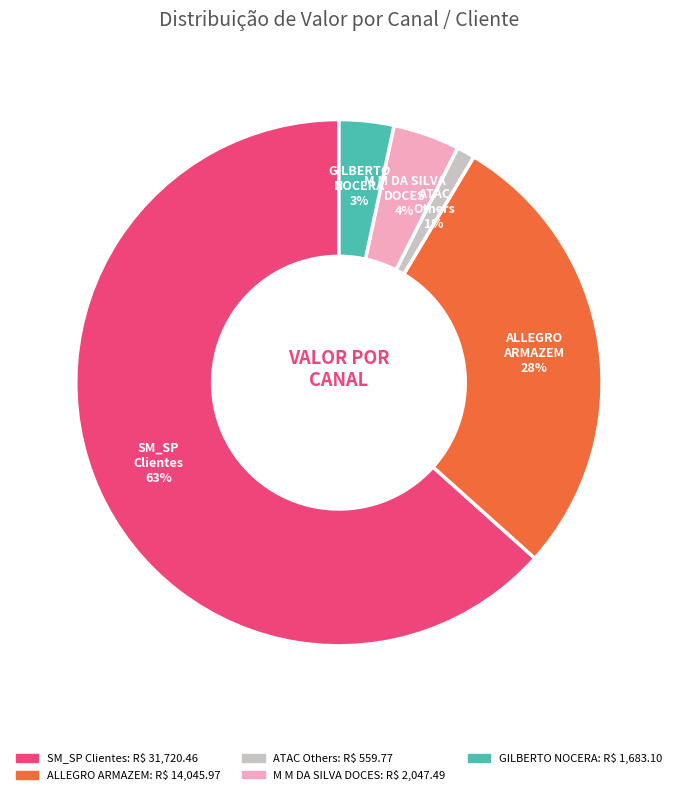

How many segments does this pie chart have?

5